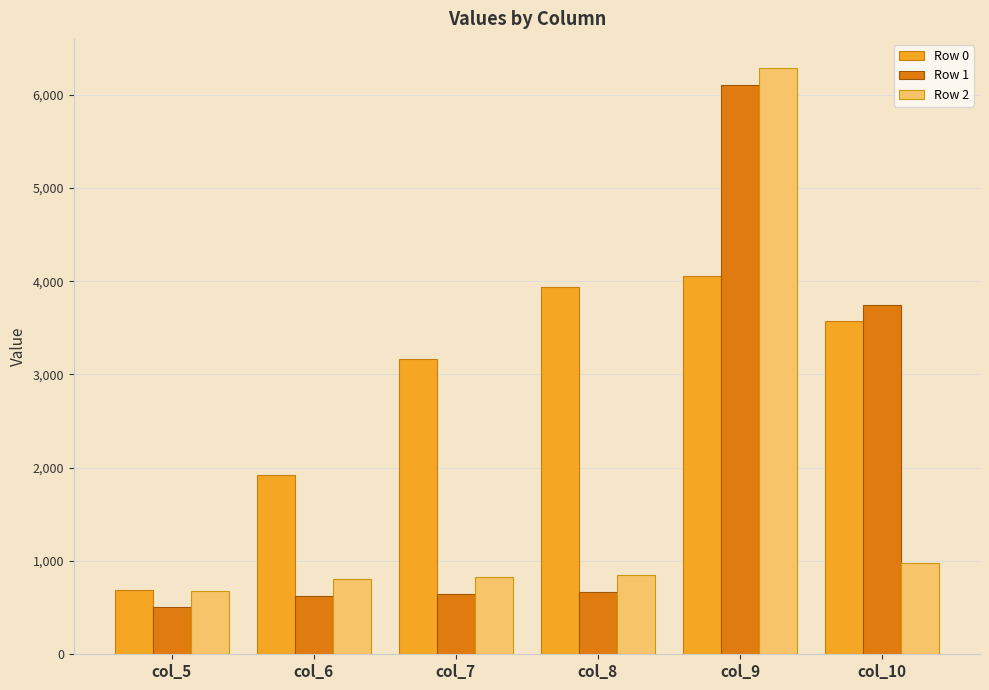

Which series changed the most between col_5 and col_10?

Row 1